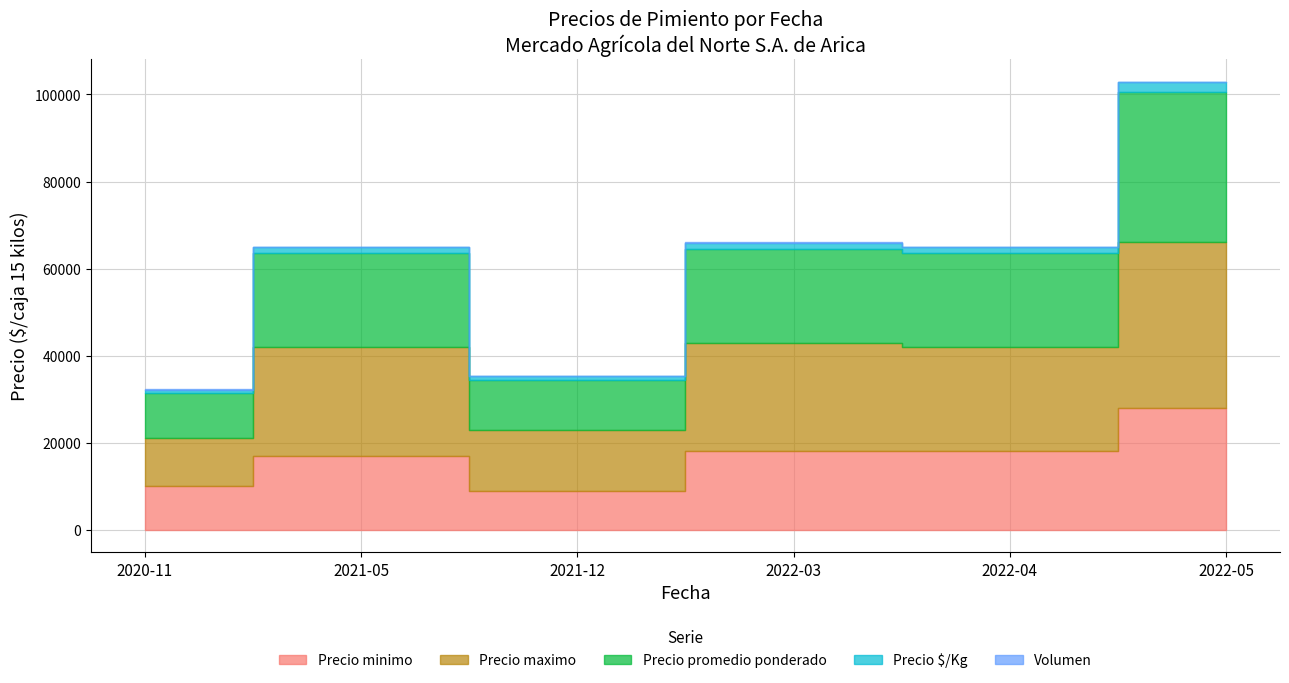

What is the sum of the Volumen values at 2022-03 and 2020-11?

260